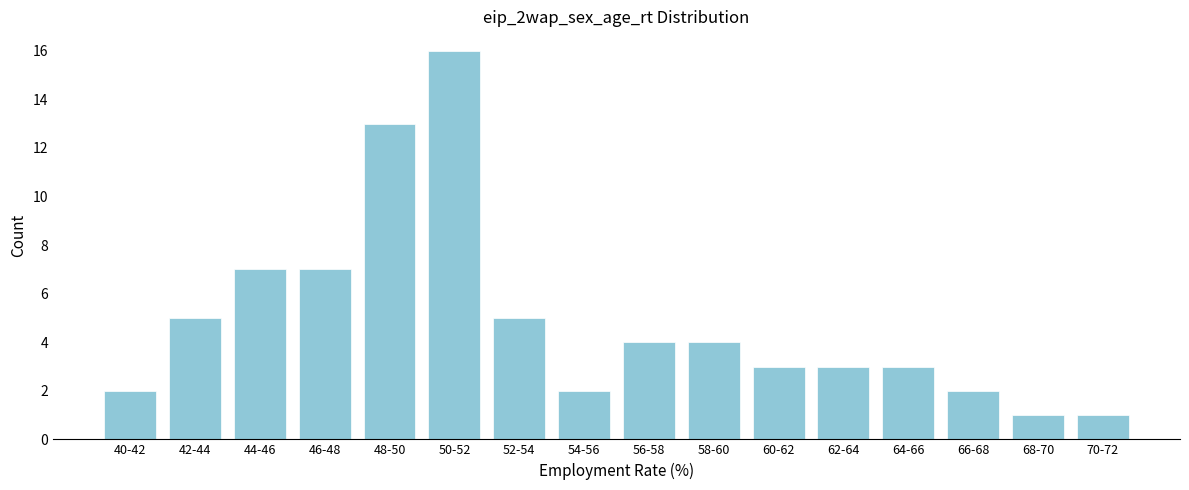

Reading right to left, transcribe all the data shown in this chart.

1	1	2	3	3	3	4	4	2	5	16	13	7	7	5	2